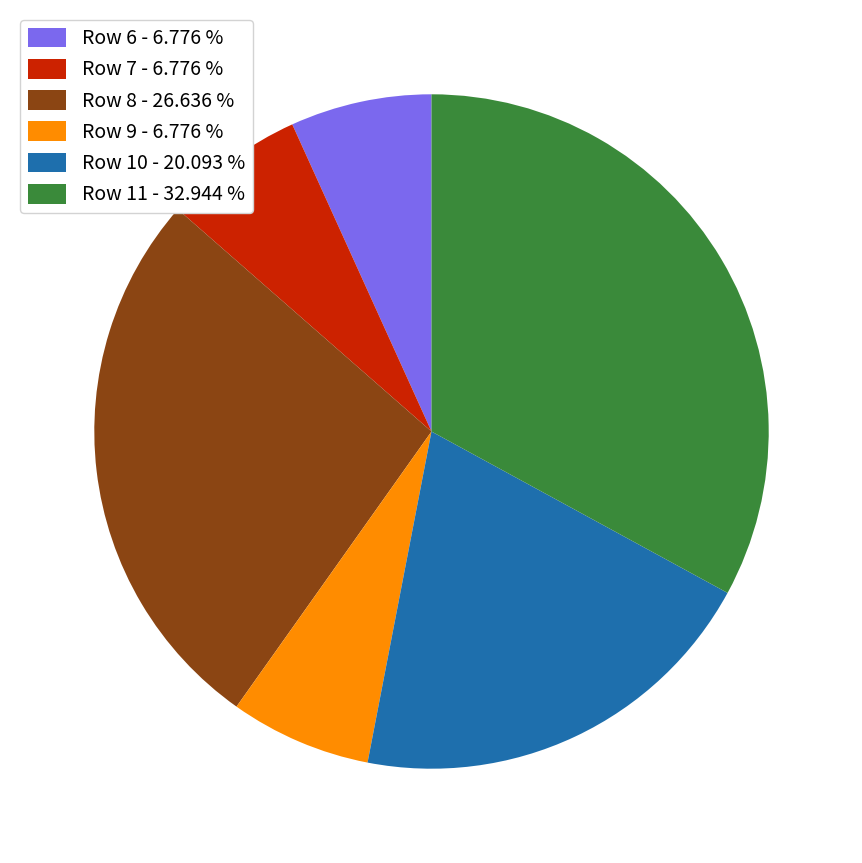

Between Row 11 and Row 10, which is larger?

Row 11